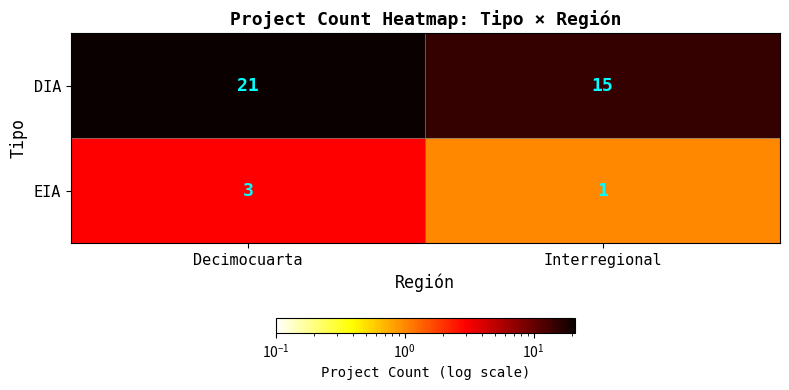

True or false: DIA has a value of 15 at Interregional.

True